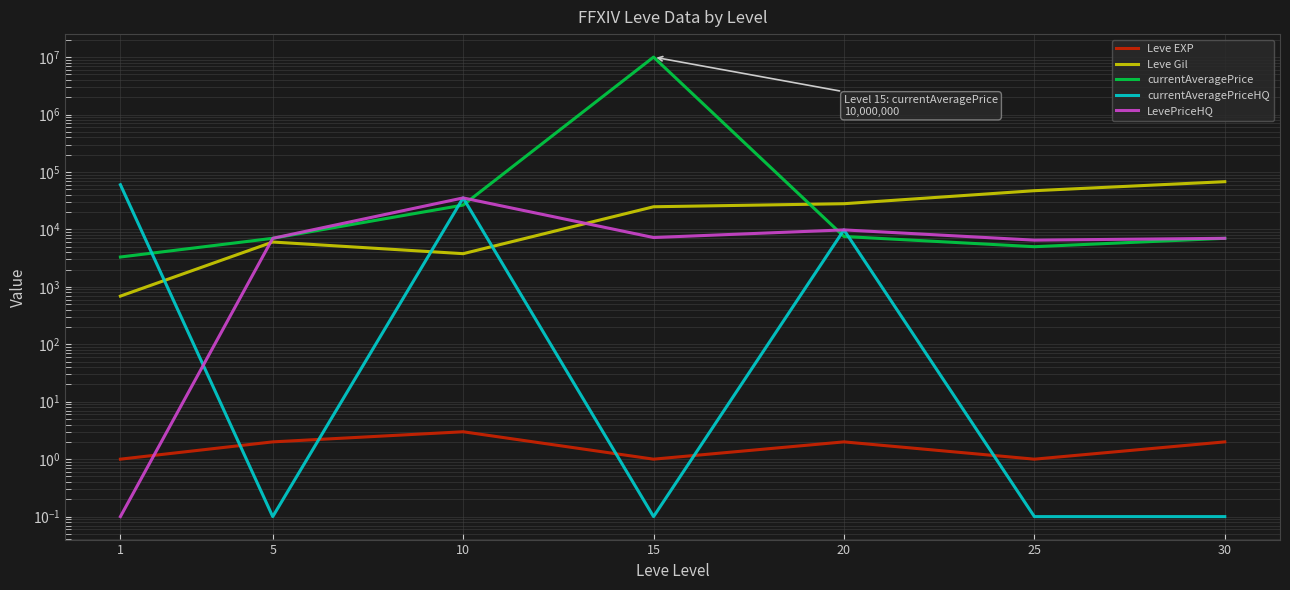

Count the number of data series in this chart.

5